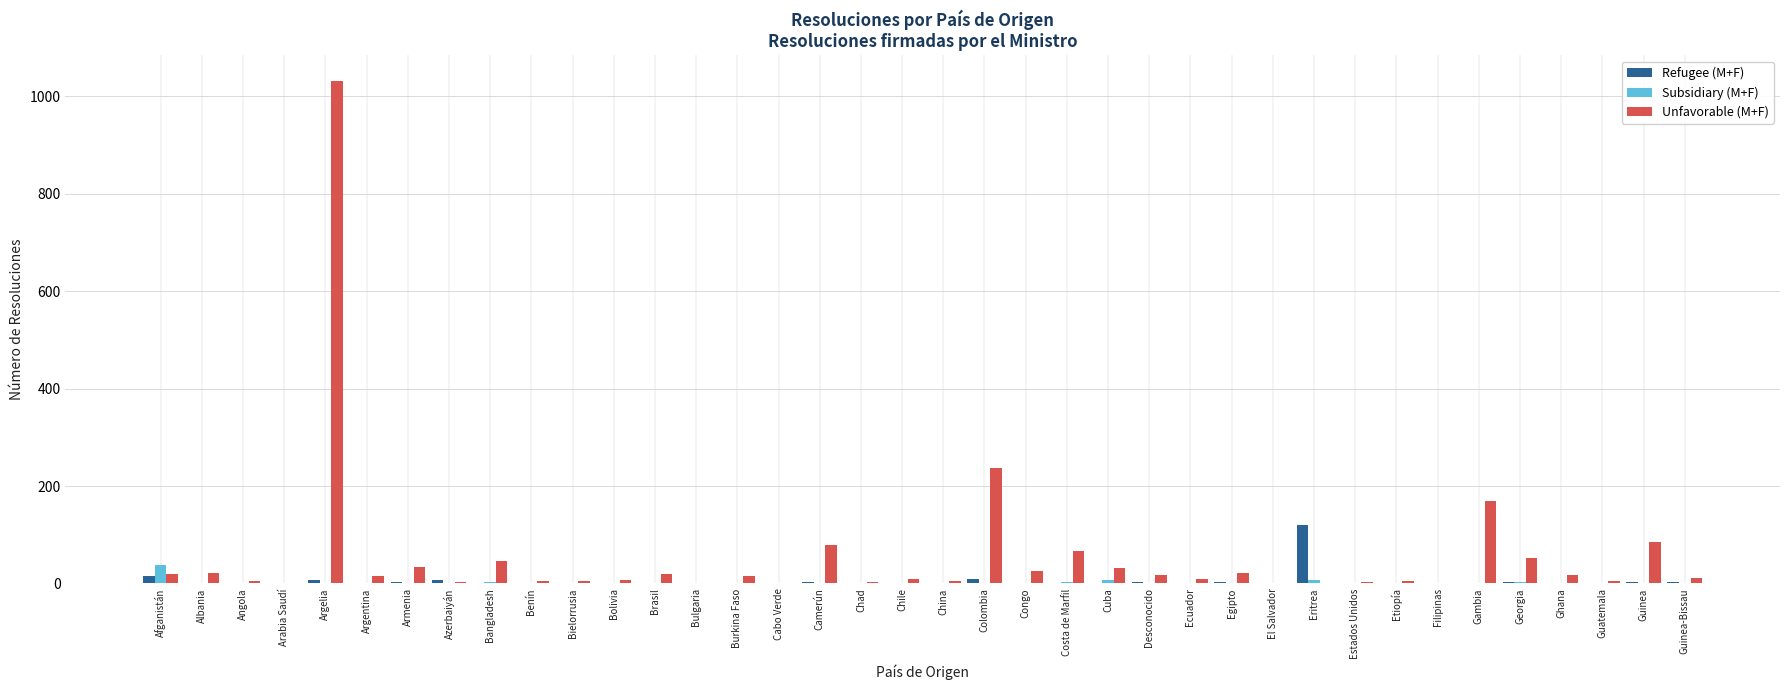

The Refugee (M+F) series shows 0 at Guatemala. True or false?

True